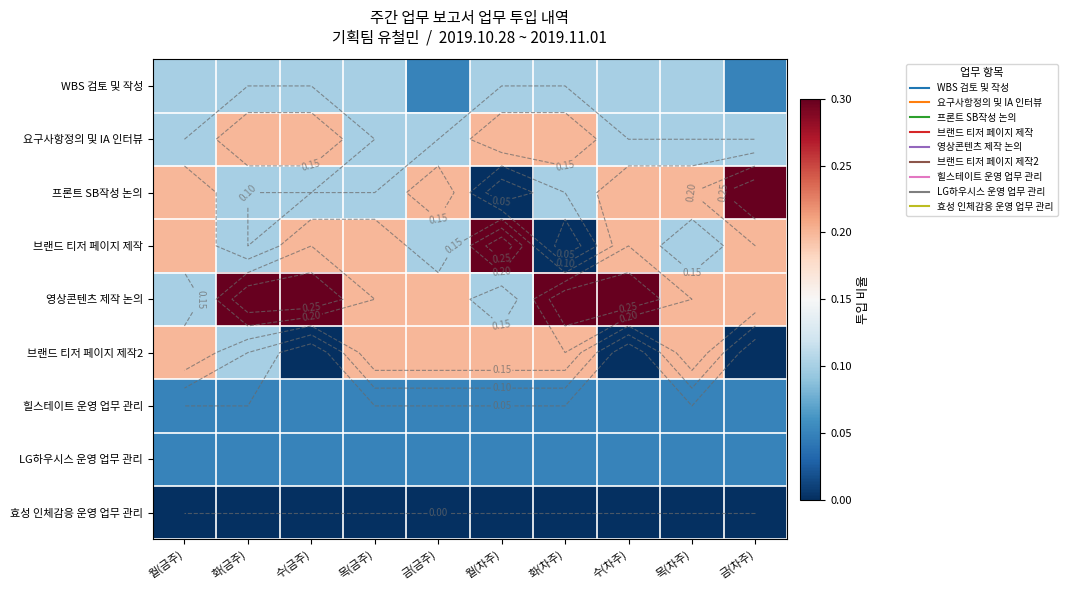

At how many categories does at least one series exceed 0?

10